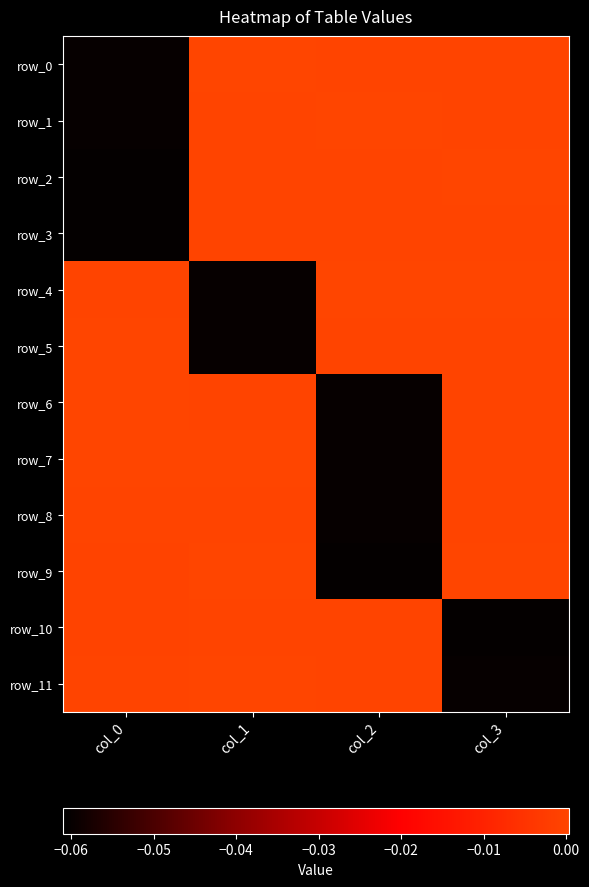

Which category has the highest value in the row_7 series?

col_0